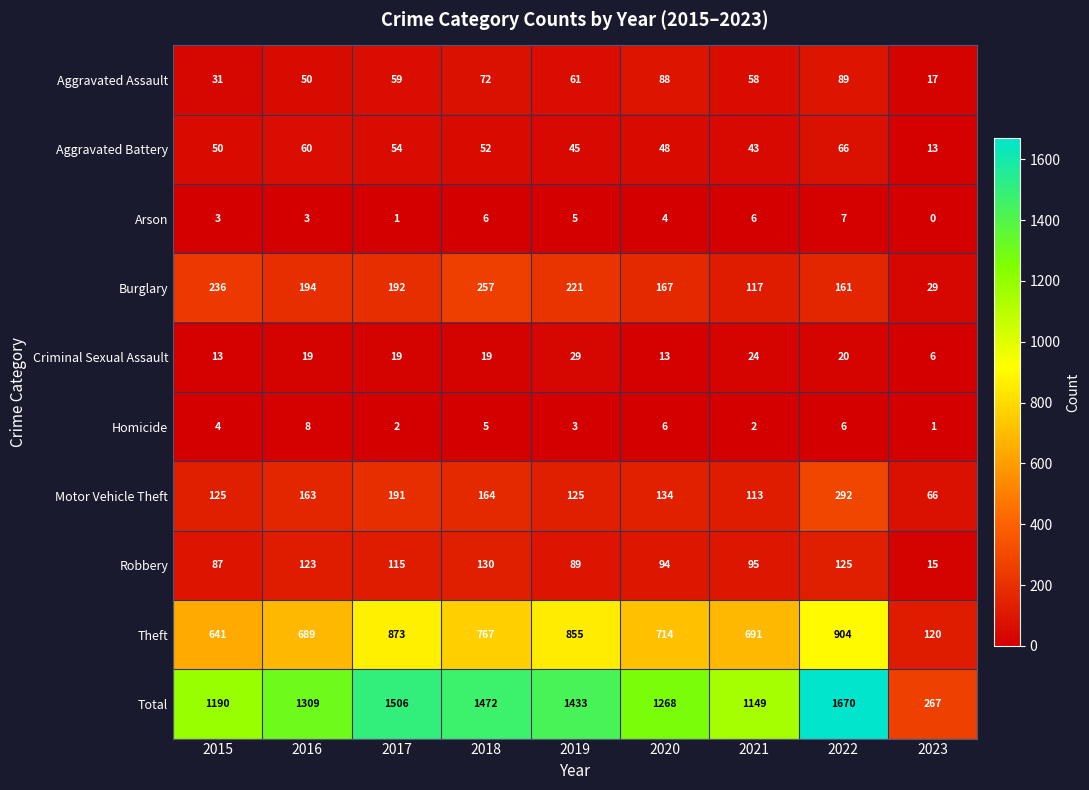

What is the difference between the Total values at 2017 and 2015?

316